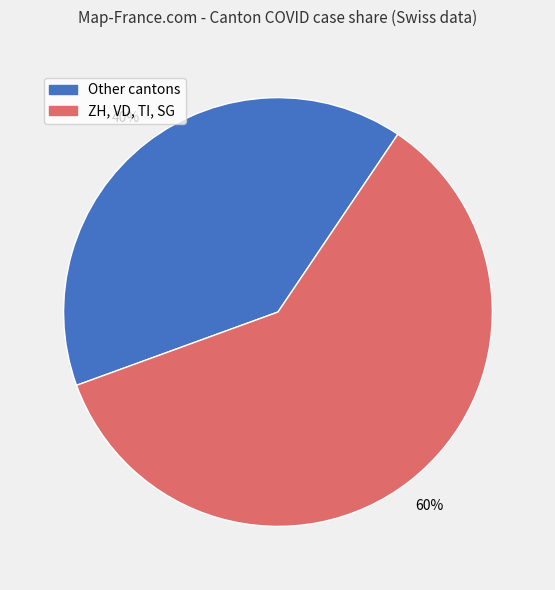

To the nearest percent, what is the average slice percentage?

50%